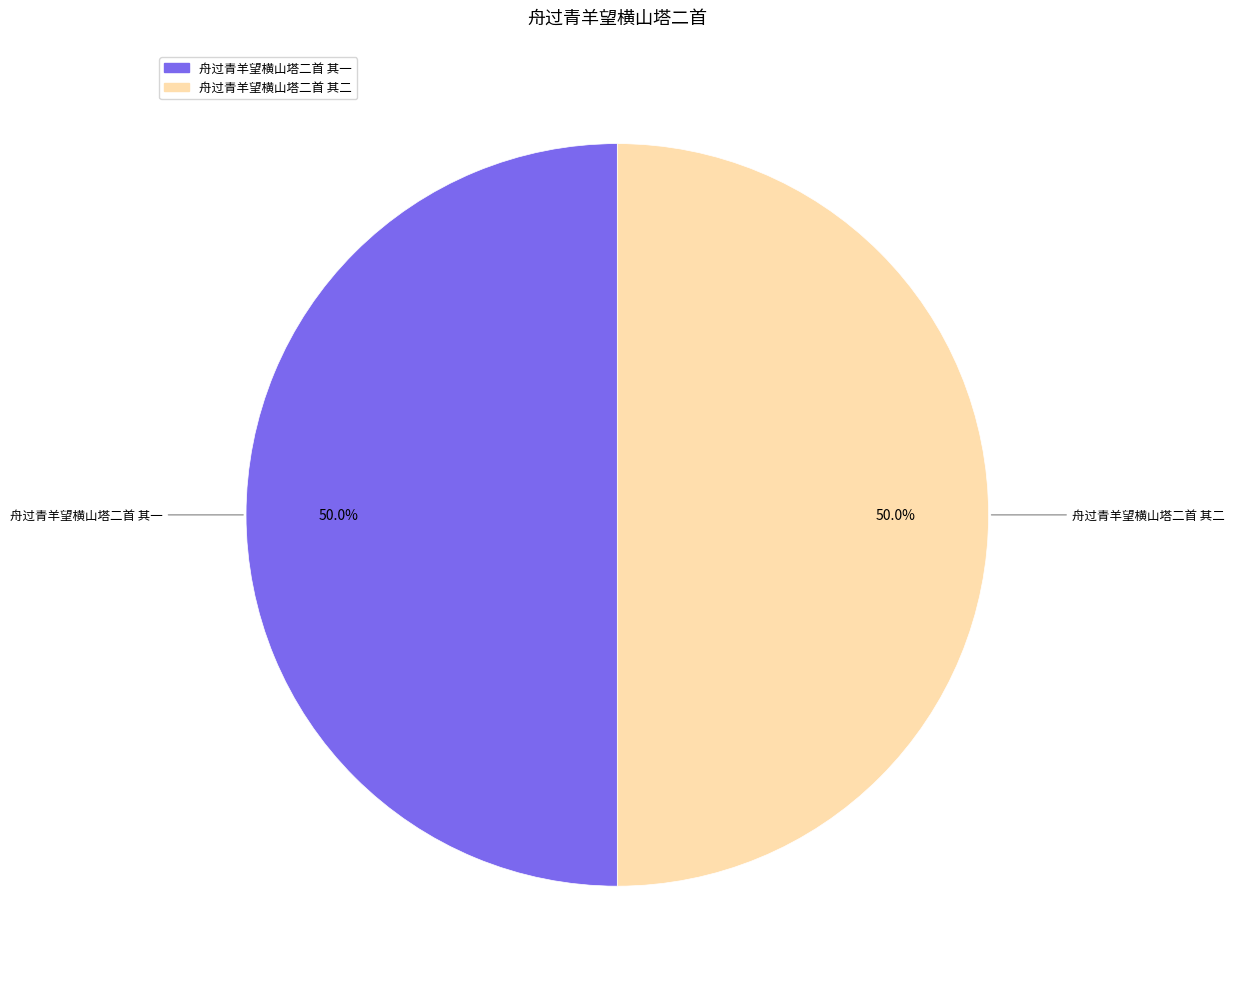

How many segments does this pie chart have?

2